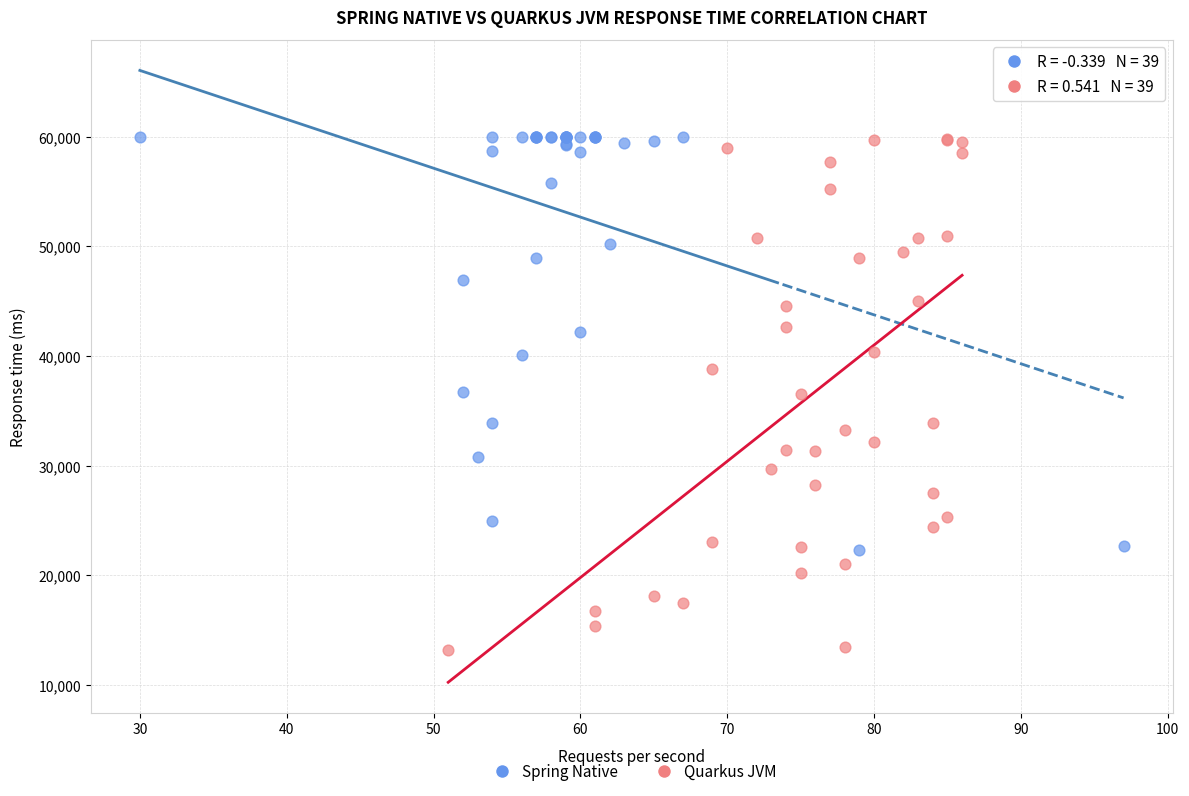

Which series has the widest spread of Y values?

Quarkus JVM